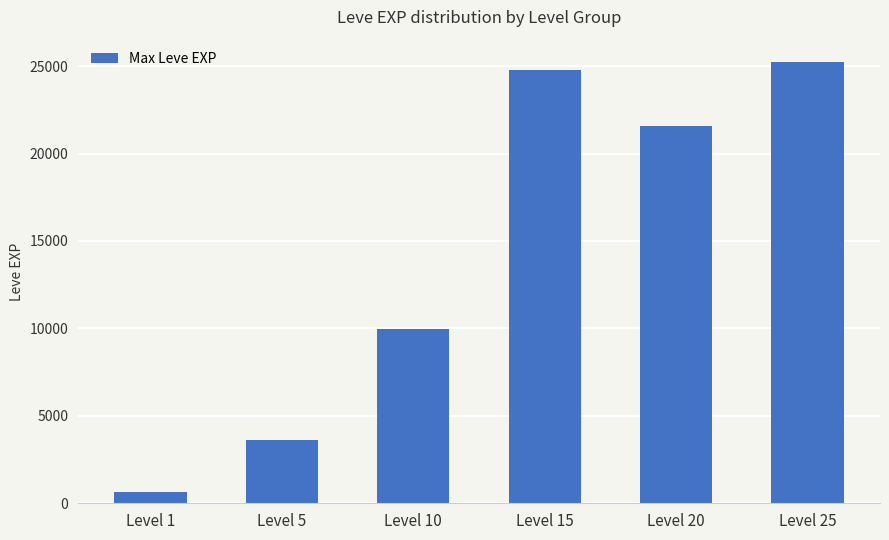

Approximately how many times larger is the value at Level 5 compared to Level 1?

5.7